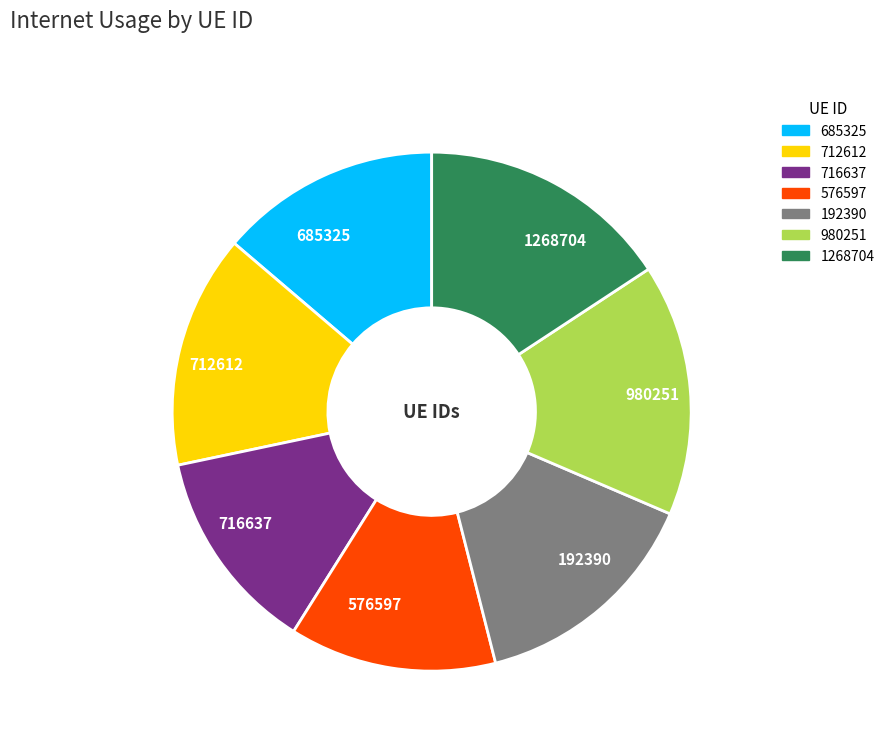

Do 192390 and 576597 together represent more than half of the pie?

No